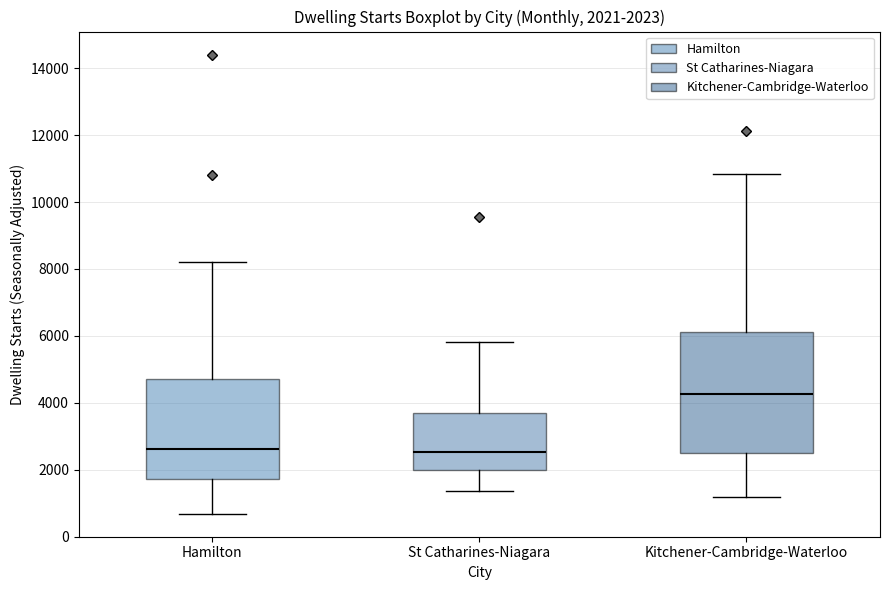

Comparing the boxes themselves (not the whiskers), which one is the tallest?

Kitchener-Cambridge-Waterloo